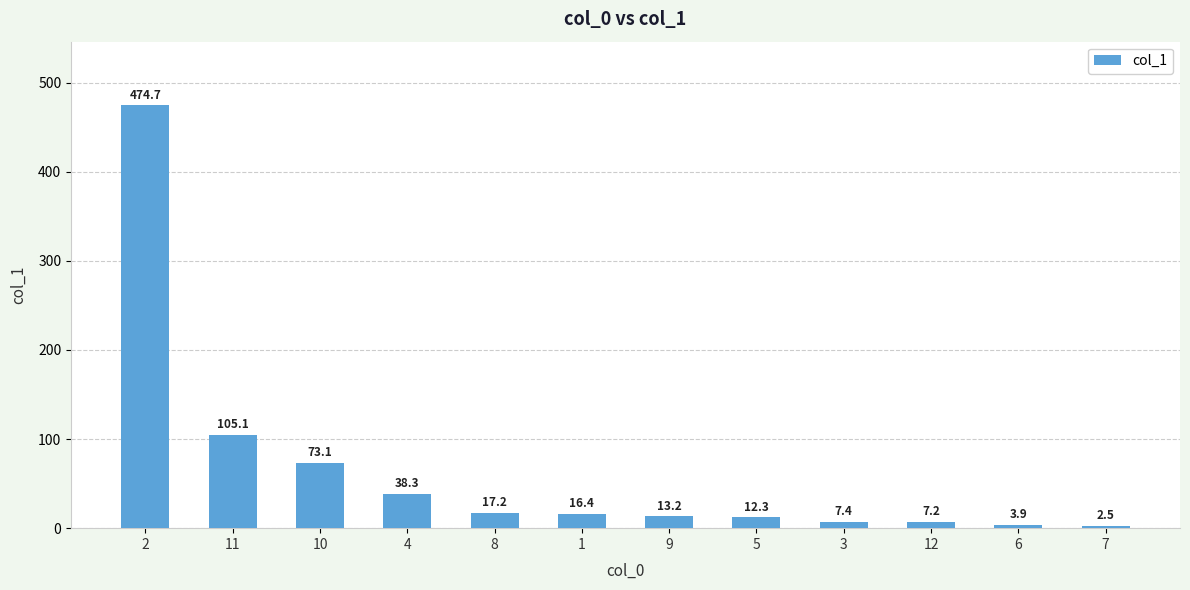

What is the average value?

64.3